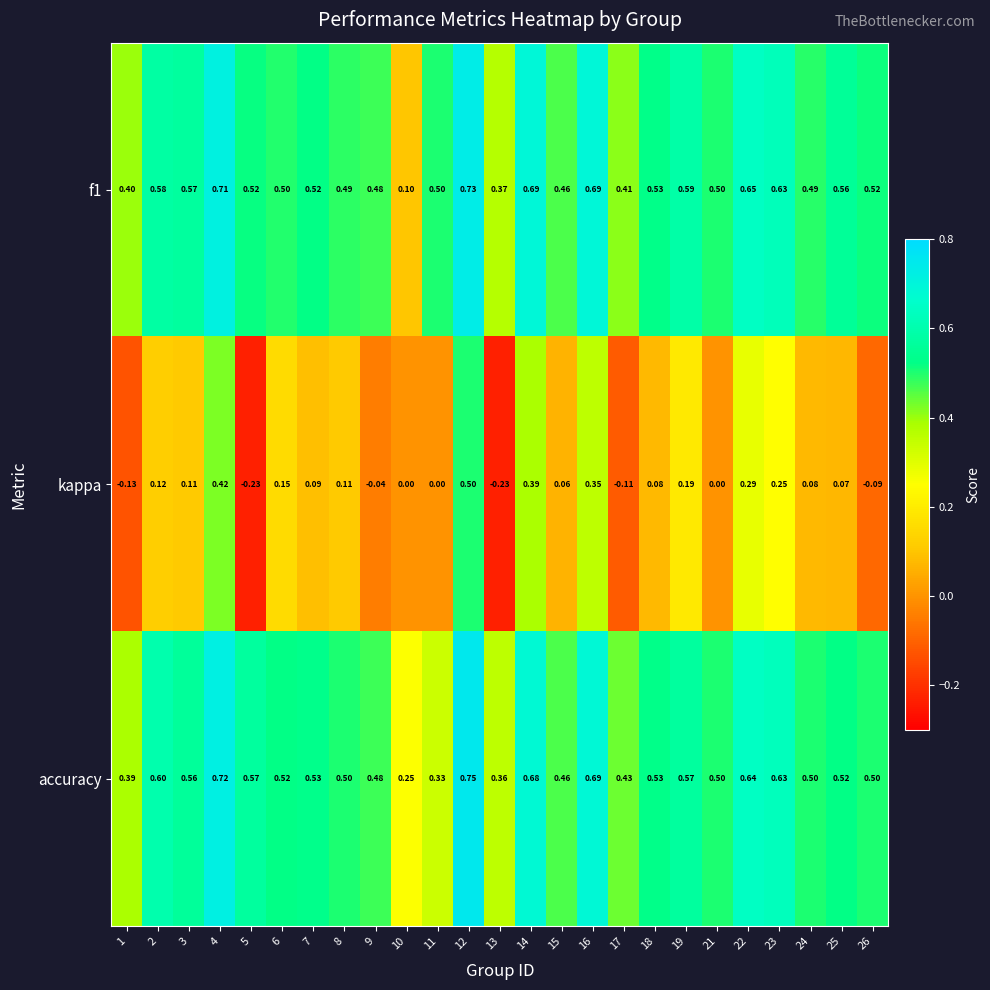

Which series changed the most between 12 and 15?

kappa